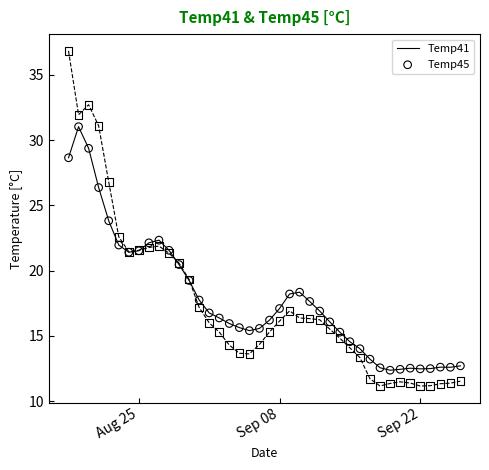

Which series has the widest spread of values?

Temp45